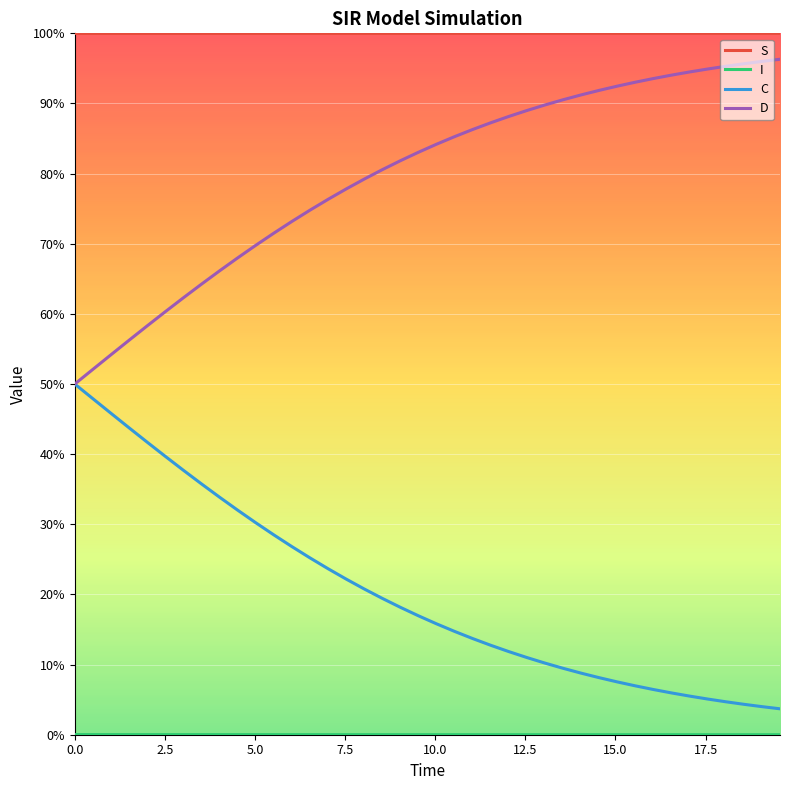

Does the chart have visible grid lines?

Yes